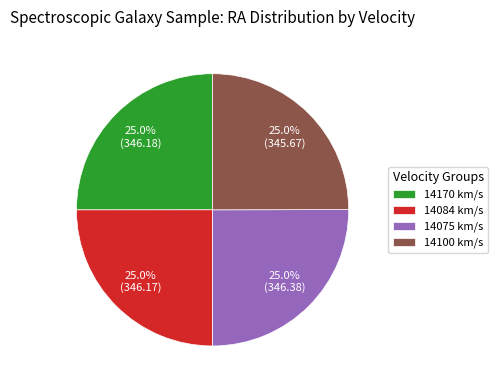

Approximately how many times larger is the value at 14084 km/s compared to 14075 km/s?

1.0